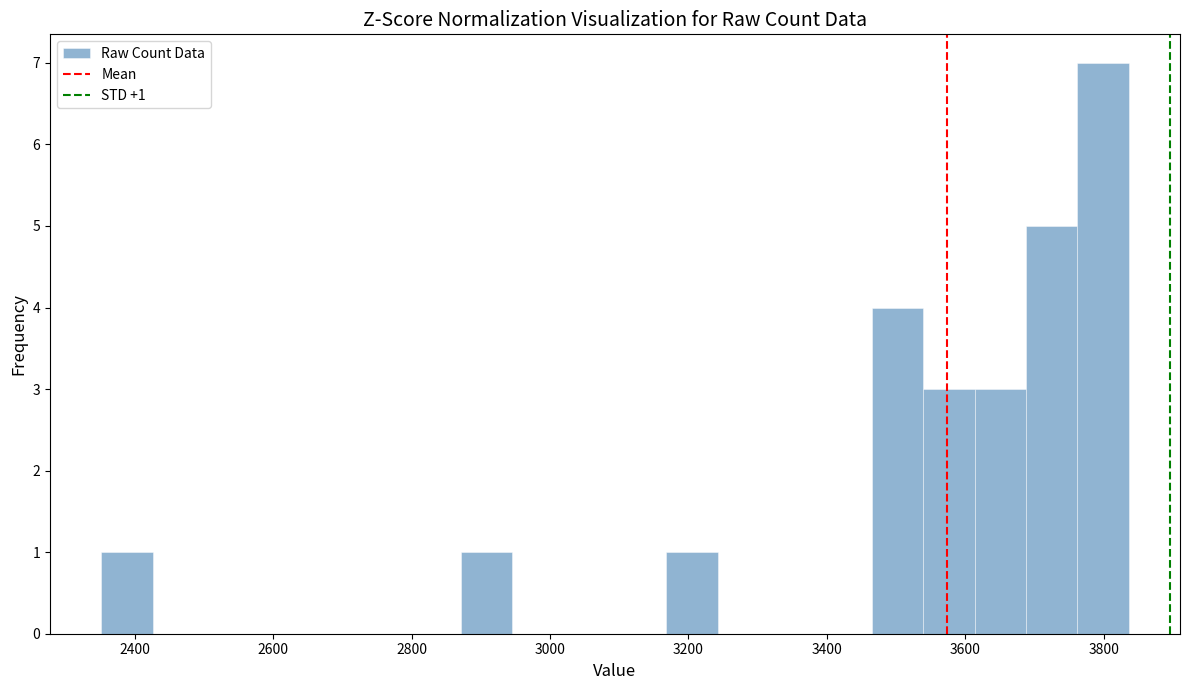

Around what value on the x-axis is the tallest bar? Give the approximate position of its centre, as read against the axis.

3800